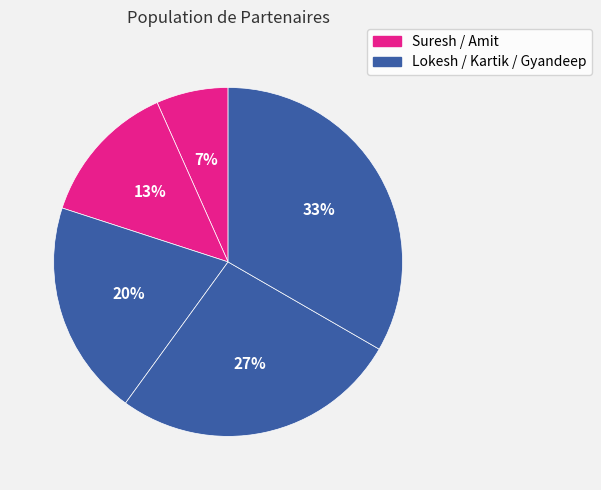

How many segments does this pie chart have?

5